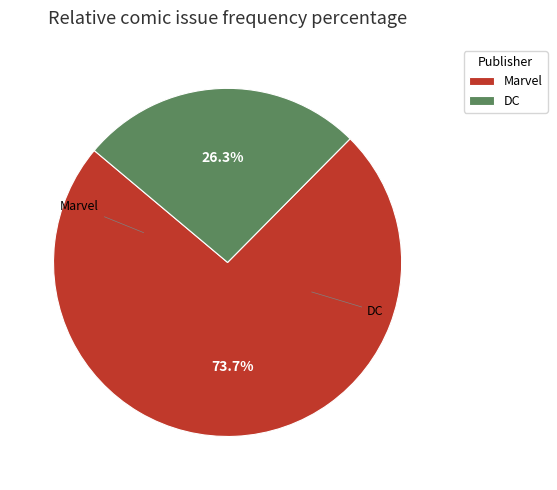

Which has a higher value, Marvel or DC?

Marvel